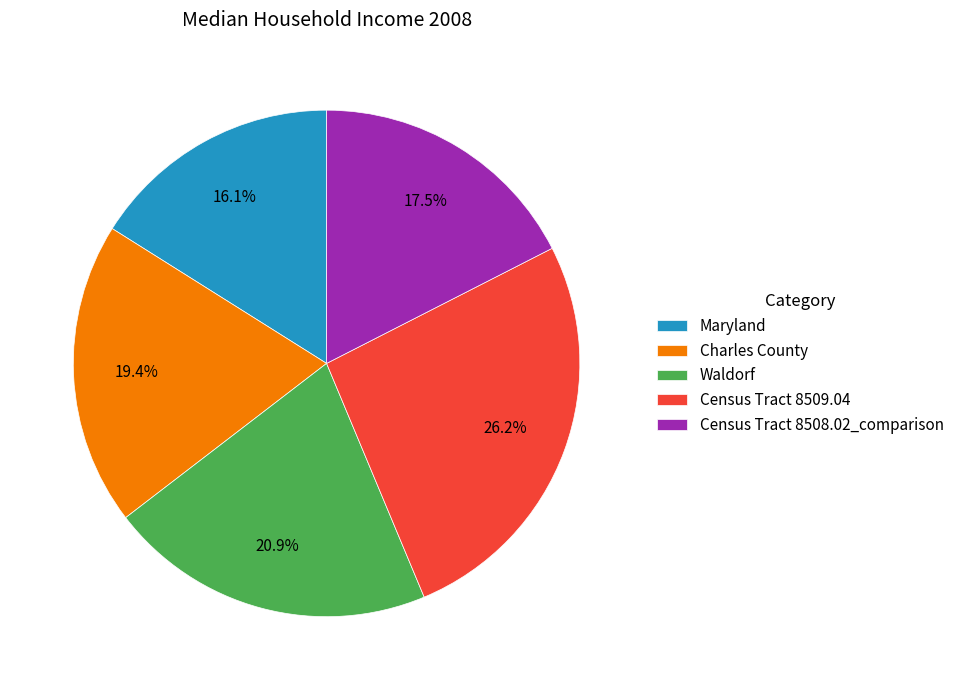

To the nearest percent, what is the average slice percentage?

20%